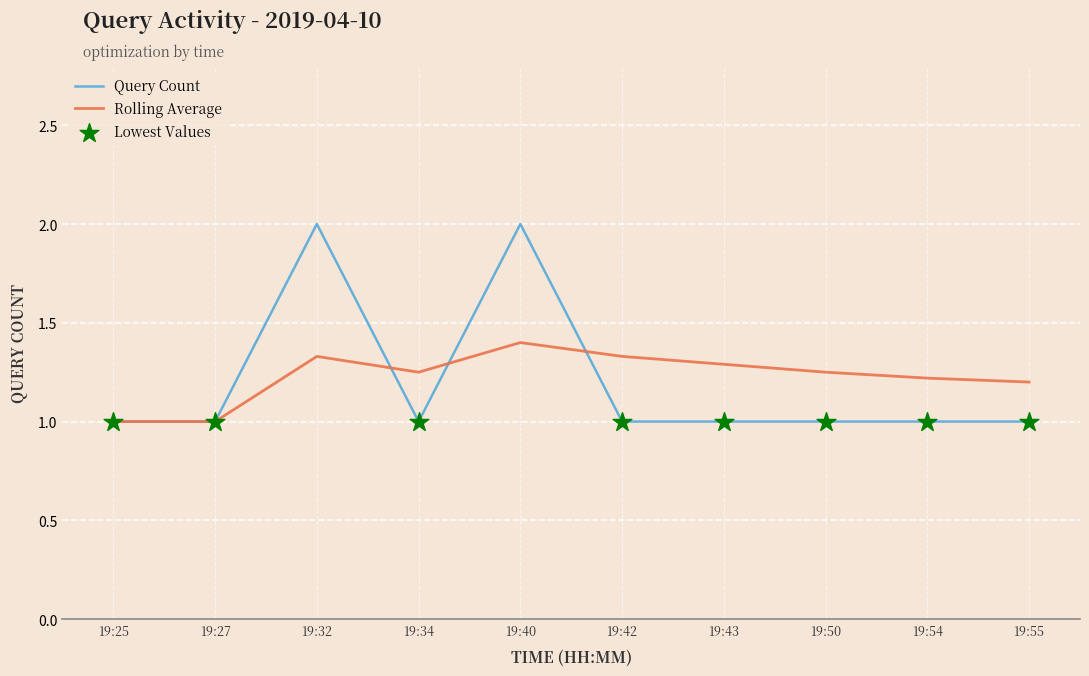

Between 19:25 and 19:34, which series saw the biggest shift?

Rolling Average